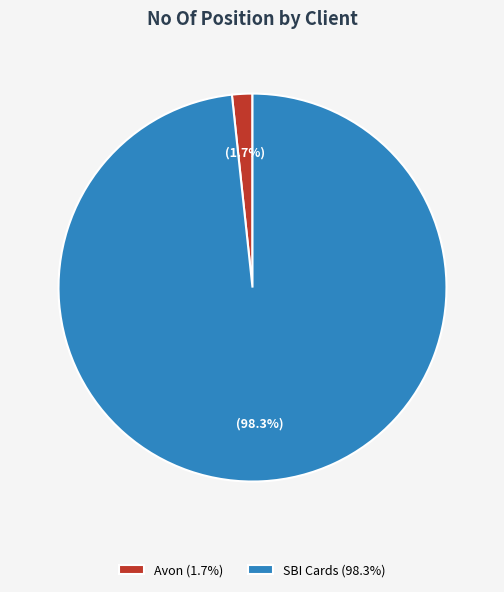

Combined, what portion of the pie is SBI Cards and Avon?

100.0%